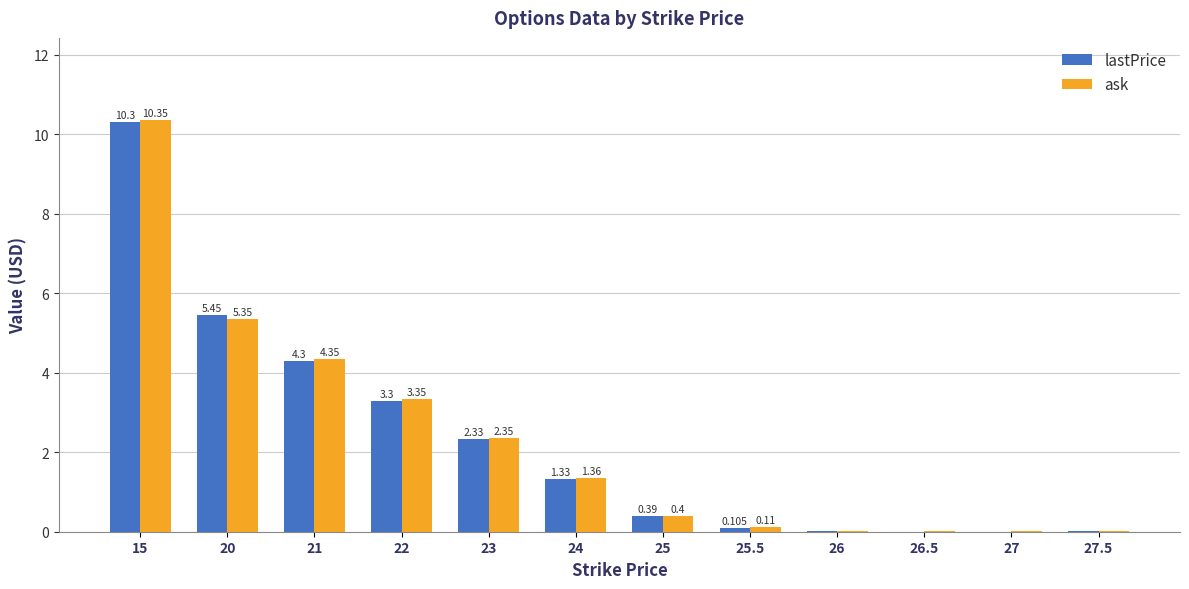

Which series has the largest total across all categories?

ask